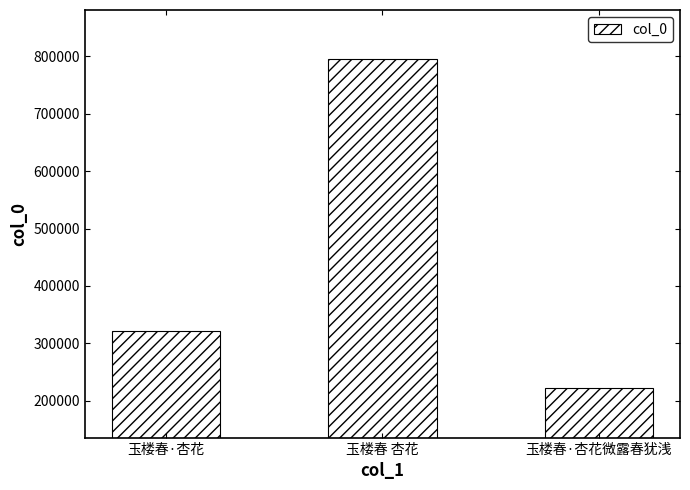

Reading right to left, transcribe all the data shown in this chart.

玉楼春·杏花微露春犹浅=221857	玉楼春 杏花=794571	玉楼春·杏花=322373